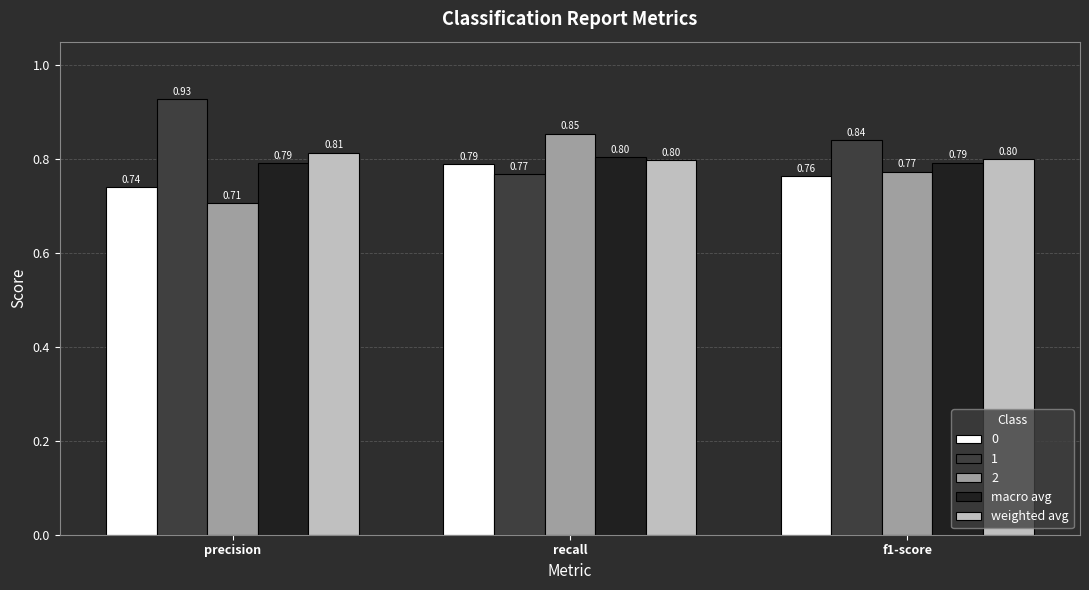

Which label corresponds to the smallest value in the chart?

precision